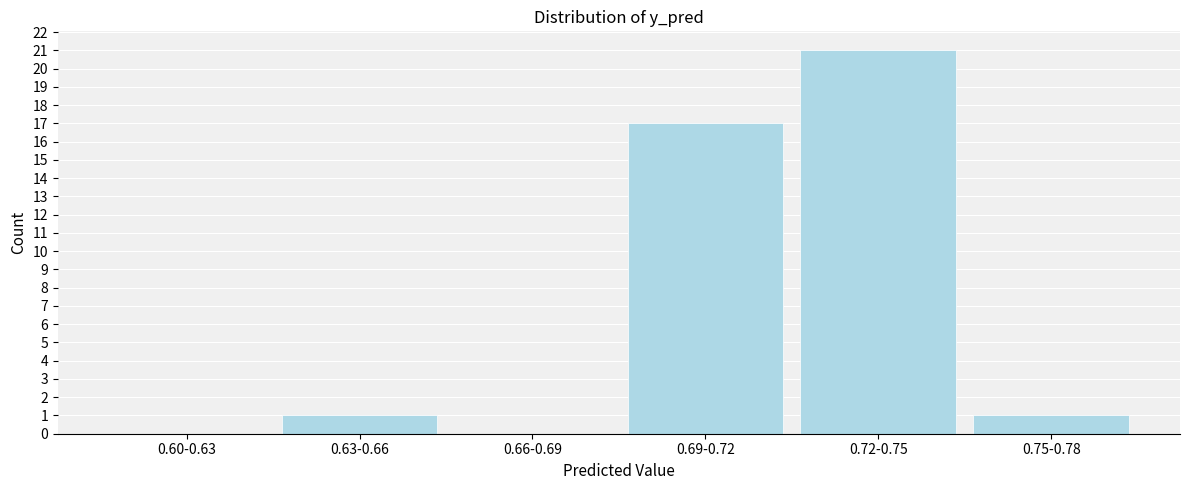

Reading left to right, list all the values displayed in this chart.

0.60-0.63=0	0.63-0.66=1	0.66-0.69=0	0.69-0.72=17	0.72-0.75=21	0.75-0.78=1